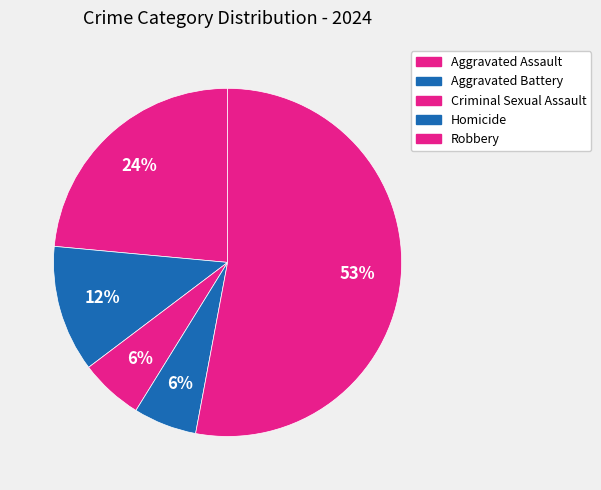

What percentage is NOT represented by Criminal Sexual Assault?

94.1%